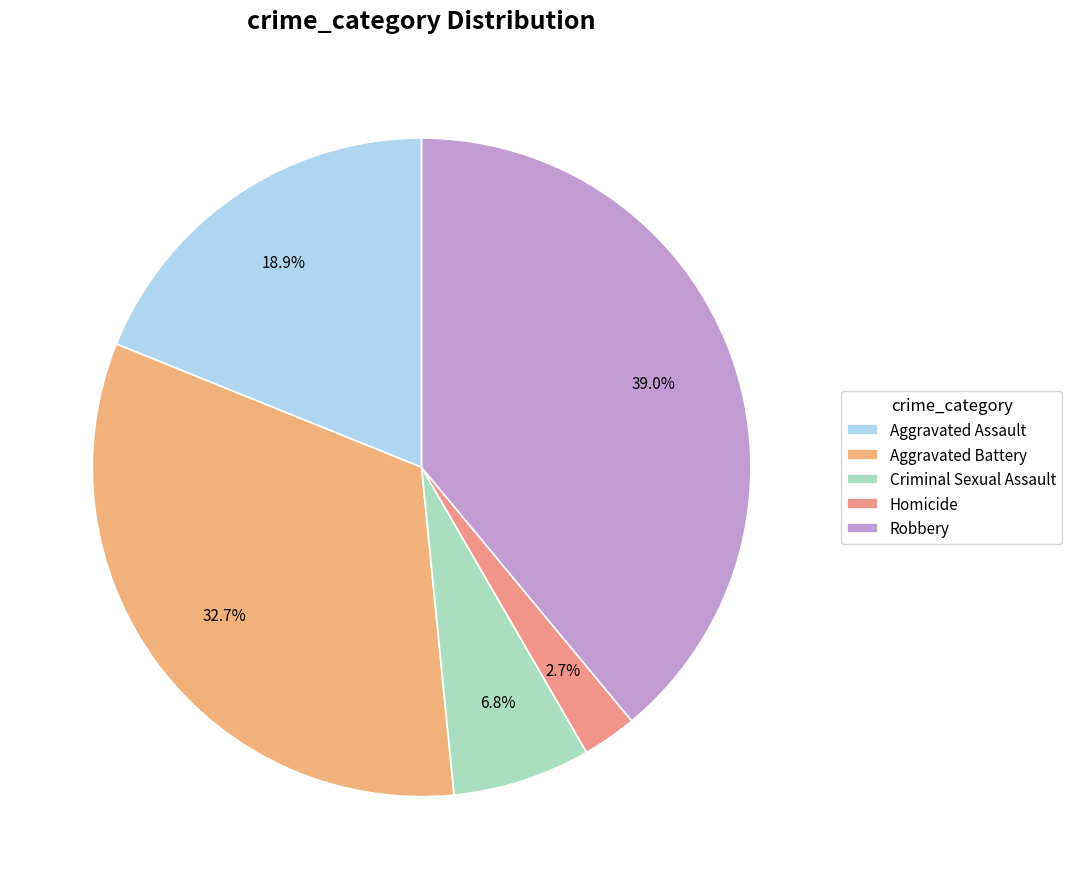

Count the number of slices in the pie.

5